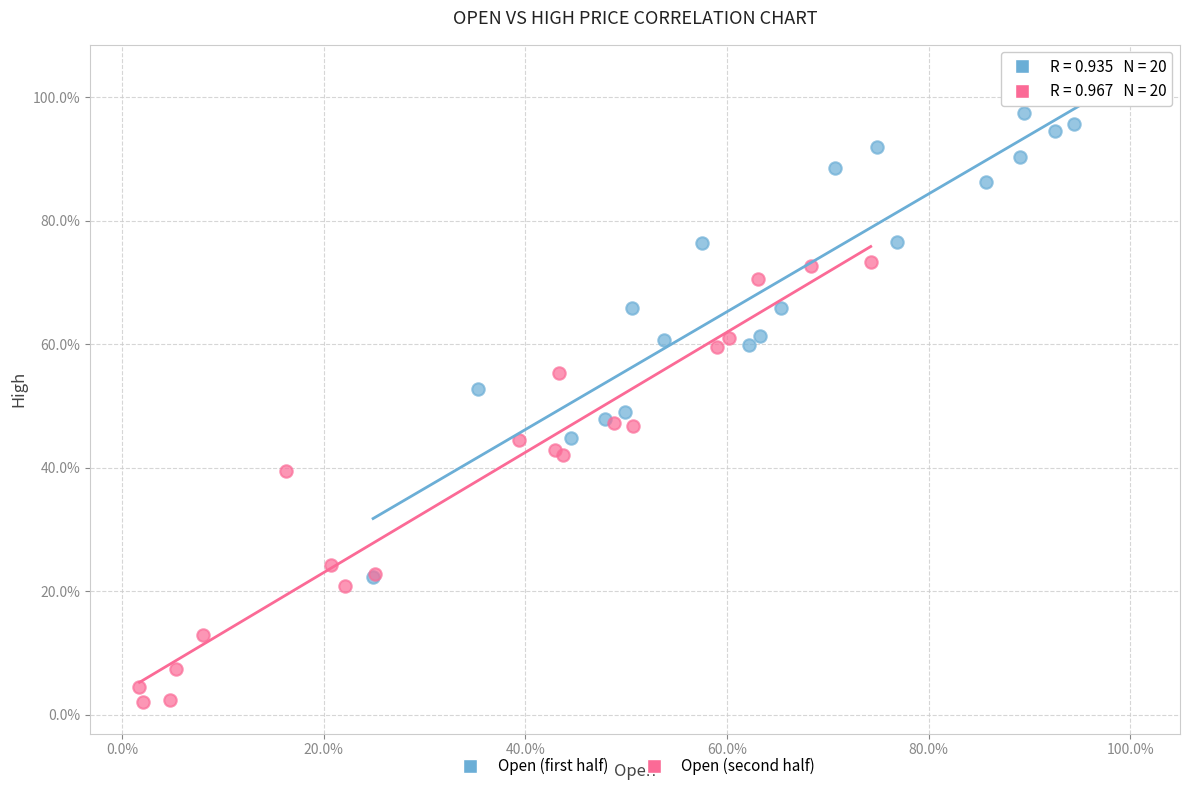

Which series has the widest spread of Y values?

Open (first half)